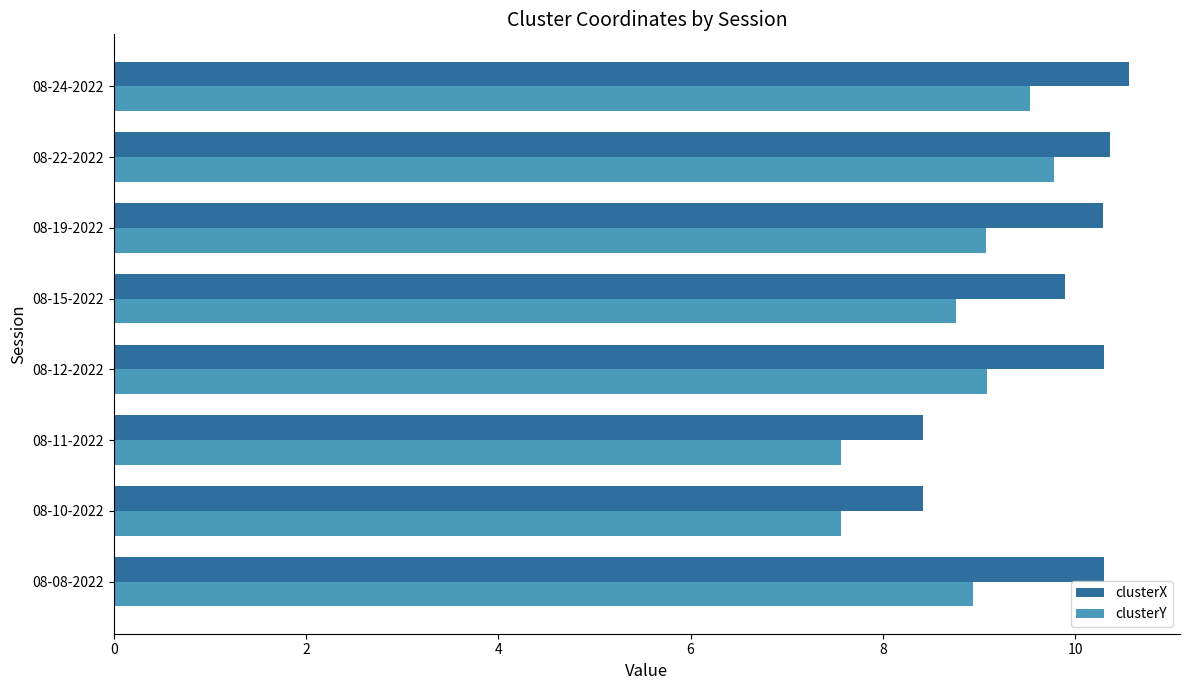

List the series in order of their overall mean, lowest first.

clusterY, clusterX